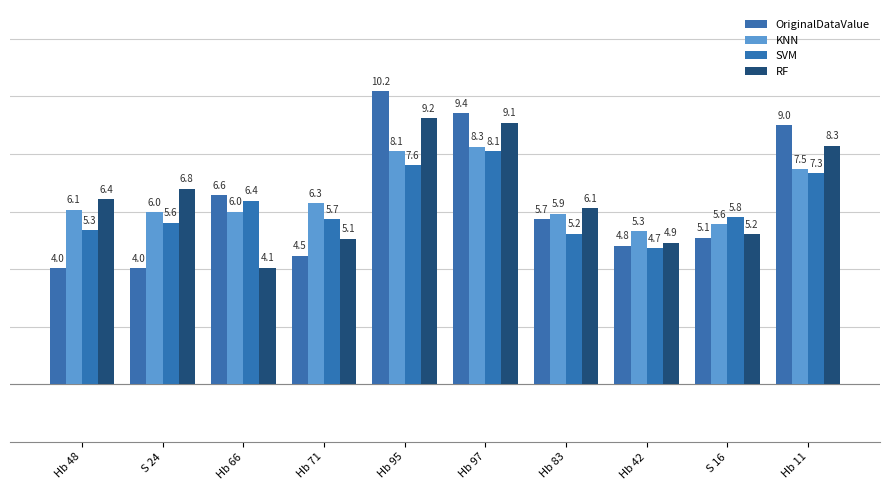

Which series has the widest spread of values?

OriginalDataValue